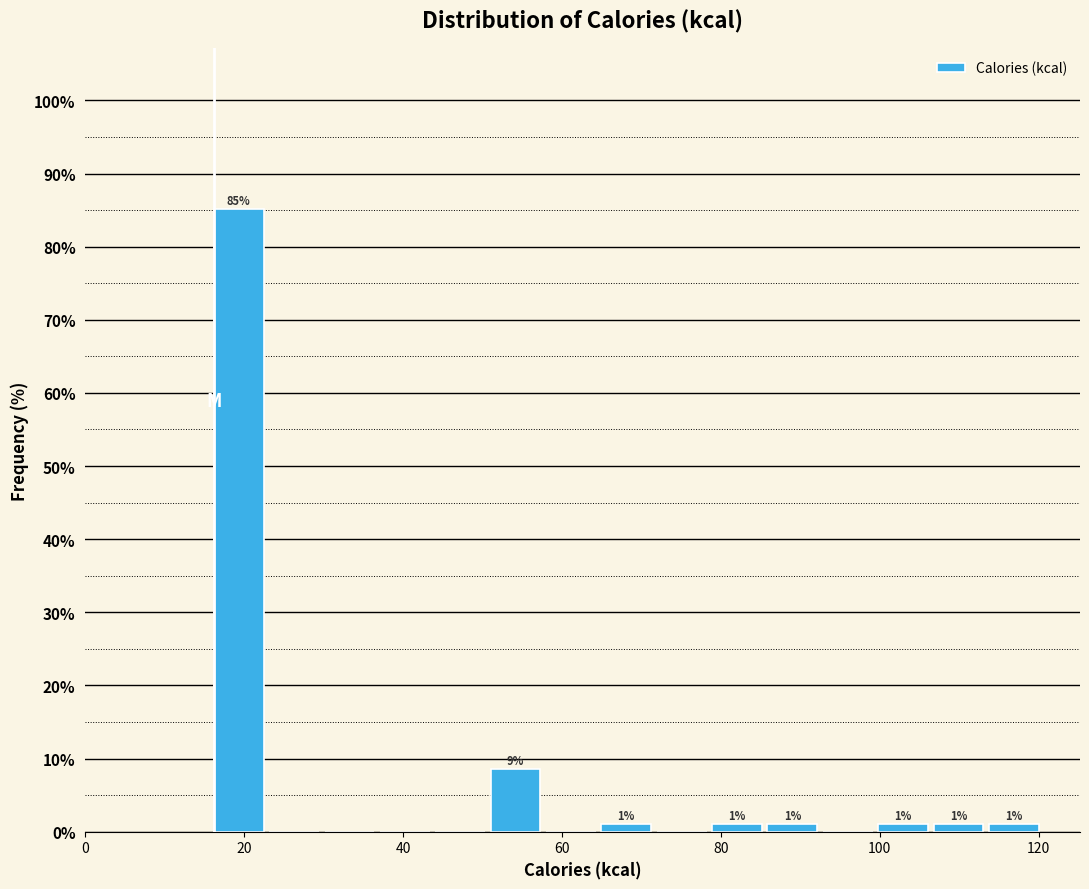

Read against the x-axis, roughly where is the centre of the tallest bar?

20